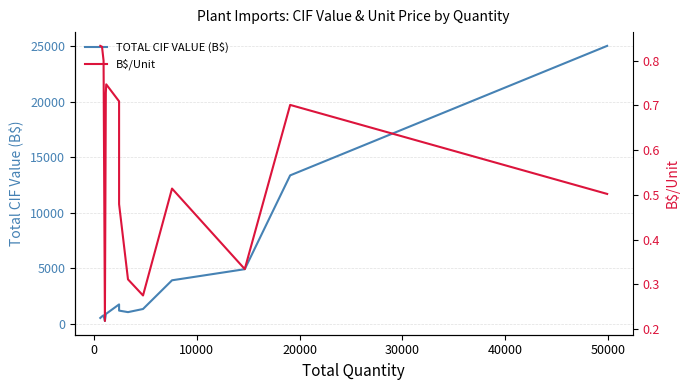

Count the B$/Unit values in the range 0 to 1.

14